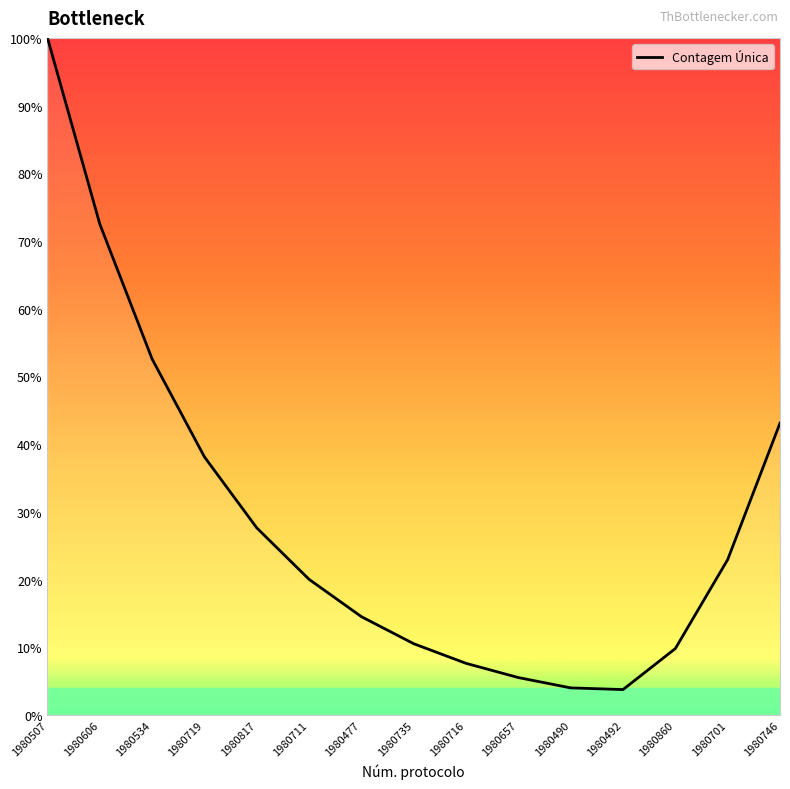

Is it true that the value at 1980711 is 5.6?

False